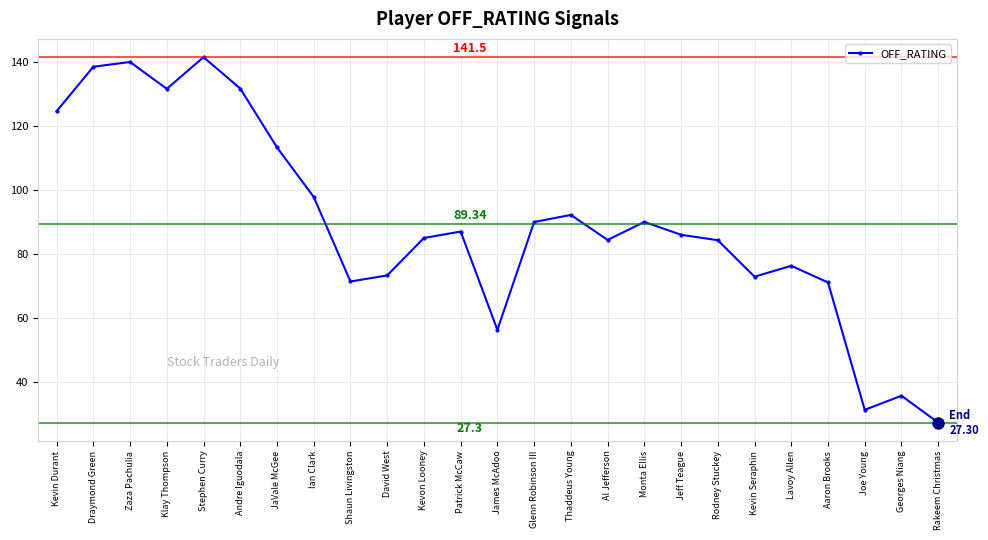

What position from the left is Monta Ellis?

17